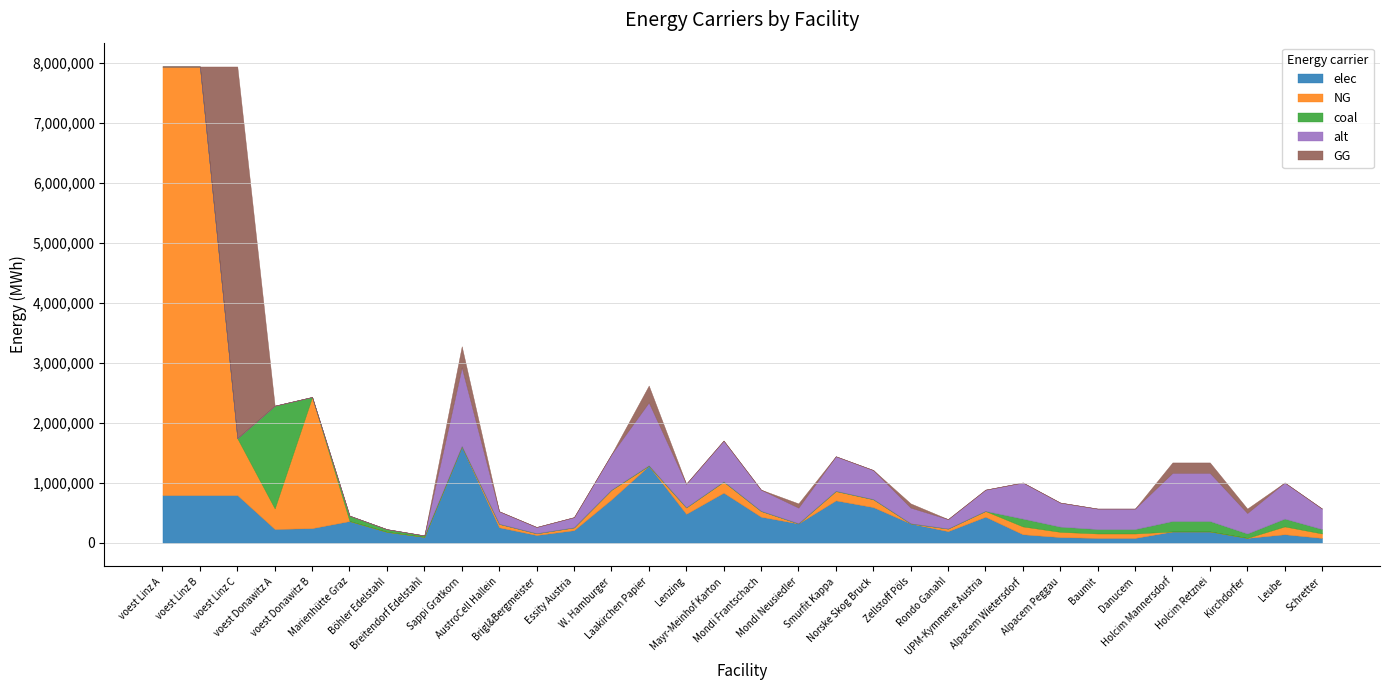

The value of elec at Leube is 140467. True or false?

True